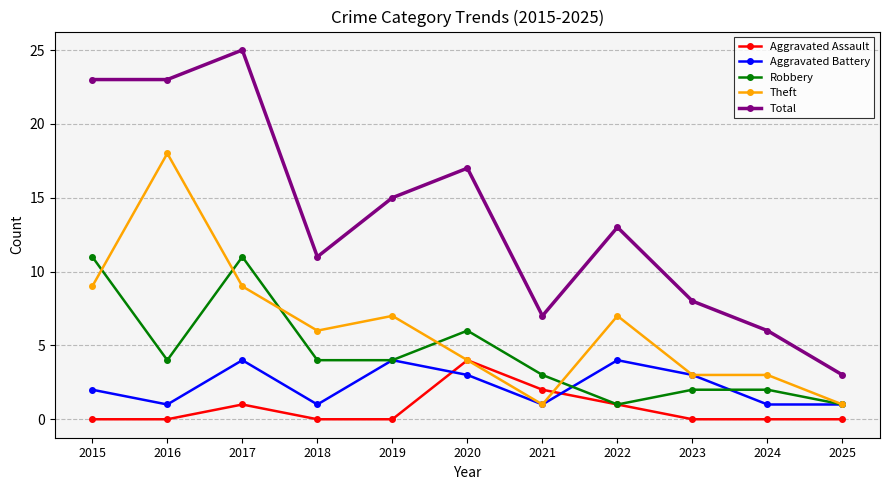

At how many categories does at least one series exceed 5?

10